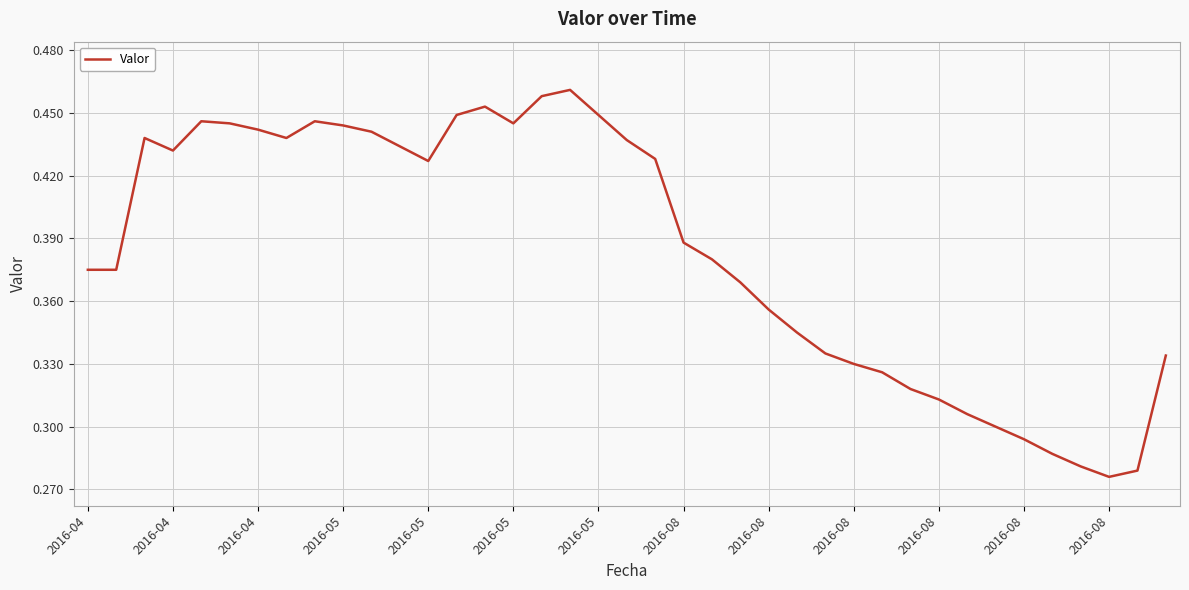

How many values are between 0 and 1?

39